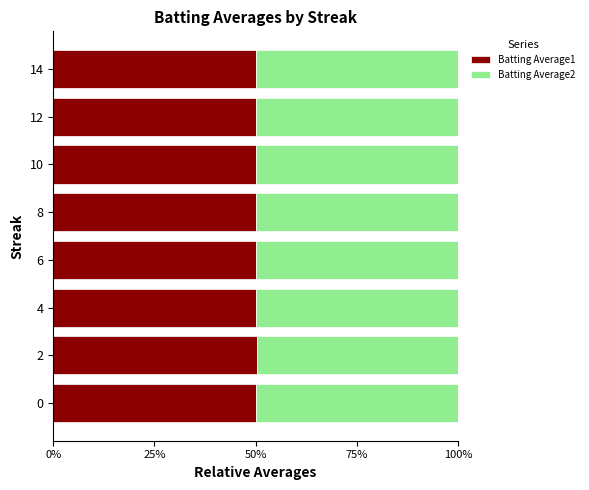

What are all the series names shown in the legend?

Batting Average1, Batting Average2